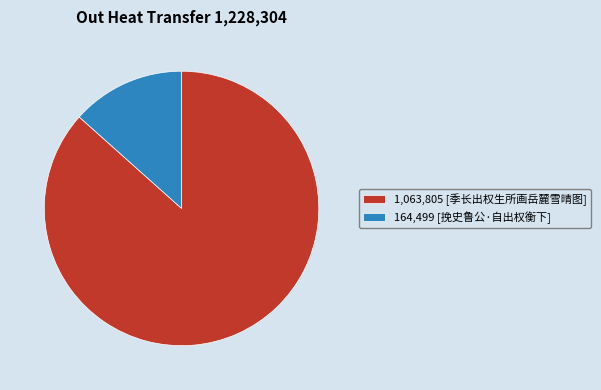

Which has a higher value, 1,063,805 [季长出权生所画岳麓雪晴图] or 164,499 [挽史鲁公·自出权衡下]?

1,063,805 [季长出权生所画岳麓雪晴图]